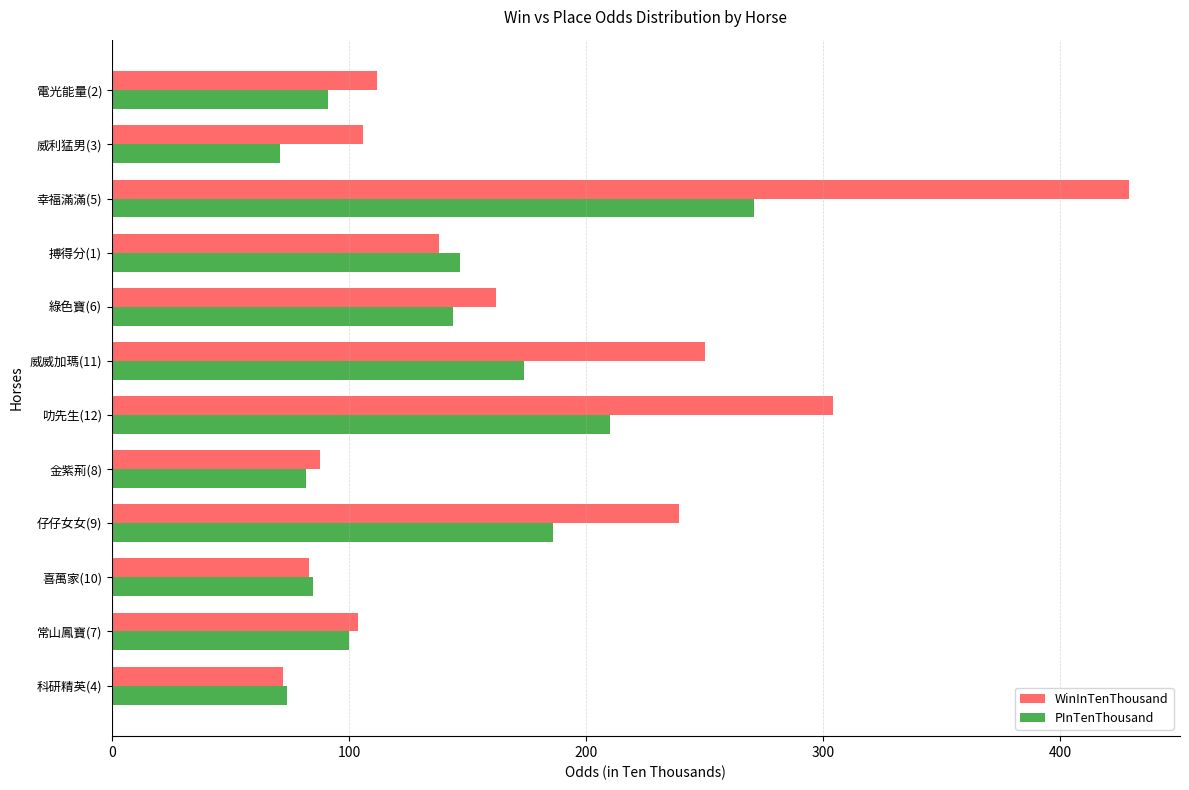

What is the difference between the highest and lowest values at 綠色寶(6)?

18